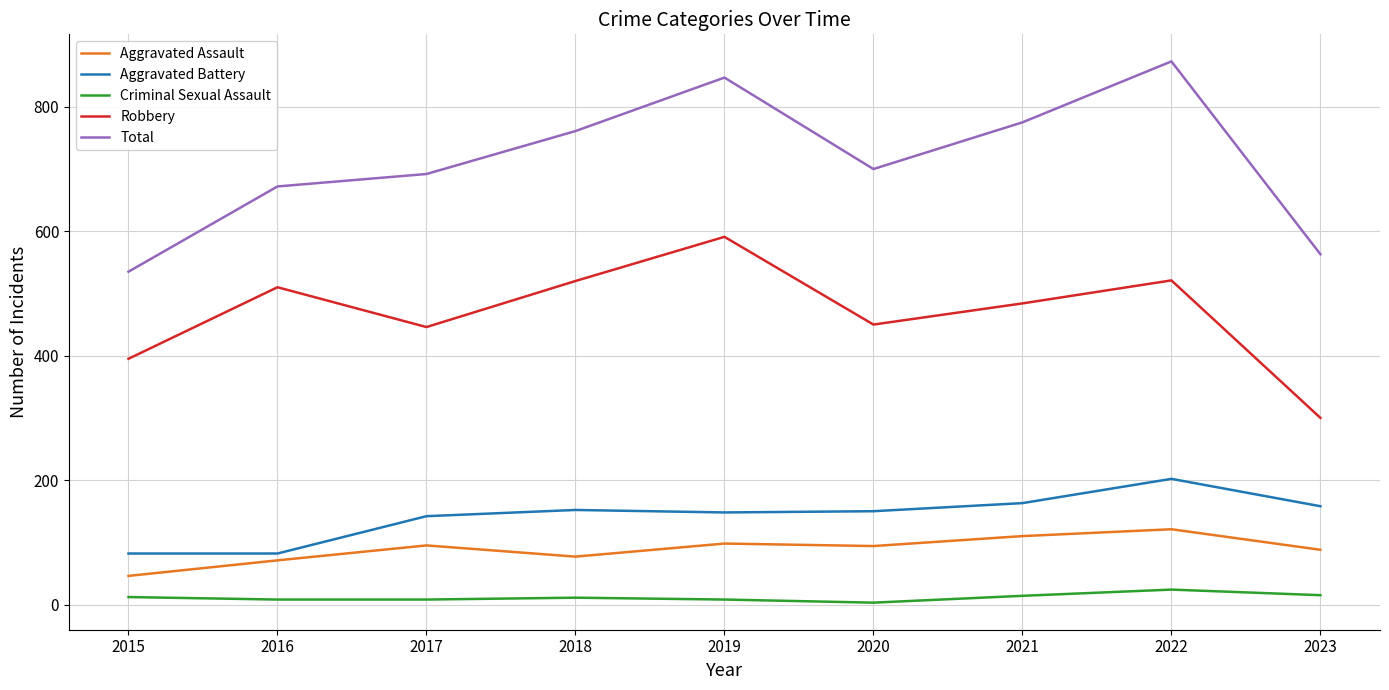

The value of Total at 2019 is 293. True or false?

False